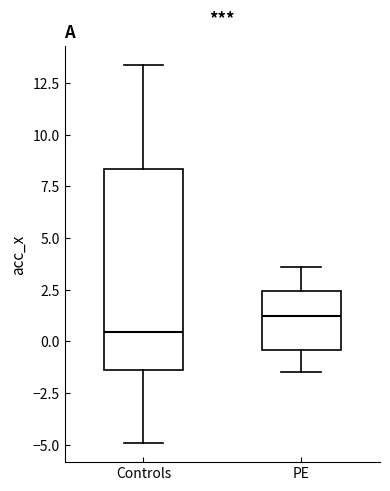

Reading left to right, transcribe this box plot: for each box, give where its median line is, the range the box spans, and where its two whiskers end, as read against the y-axis. The values are not printed on the chart, so give them approximately, as read against the axis.

Controls: median 0.5, box -1.5 to 8.5, whiskers -5.0 to 13.5
PE: median 1.5, box -0.5 to 2.5, whiskers -1.5 to 3.5